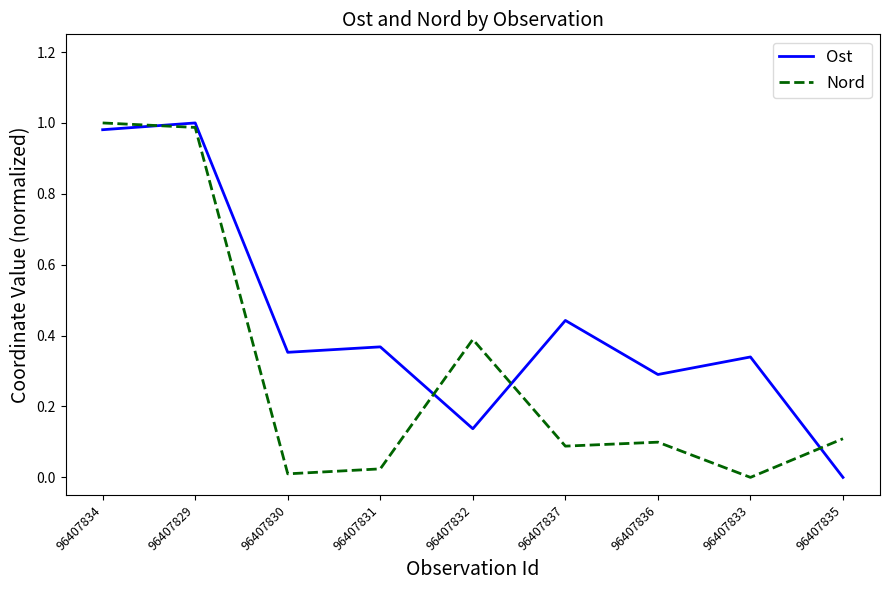

How many interior local peaks does the Ost series have?

4